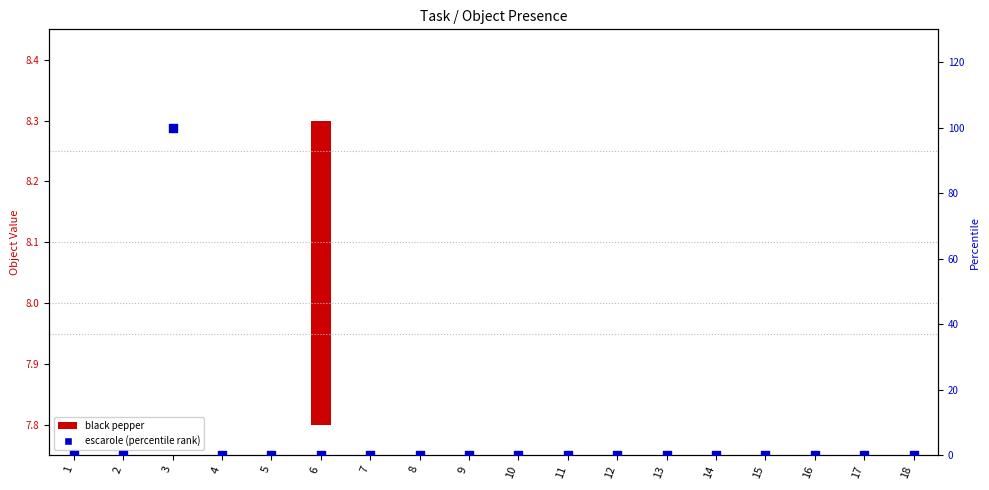

Which series has the widest spread of Y values?

escarole (percentile)